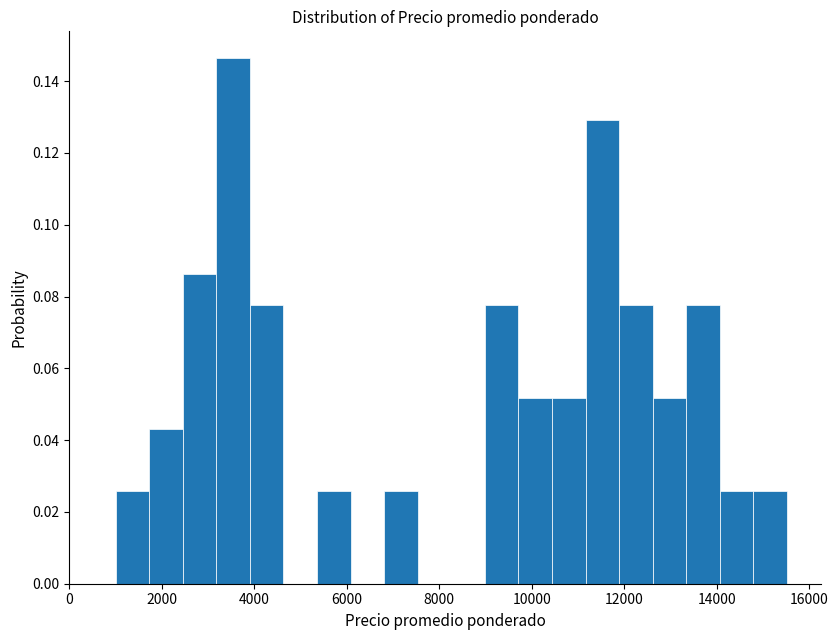

Around what value on the x-axis is the tallest bar? Give the approximate position of its centre, as read against the axis.

3600